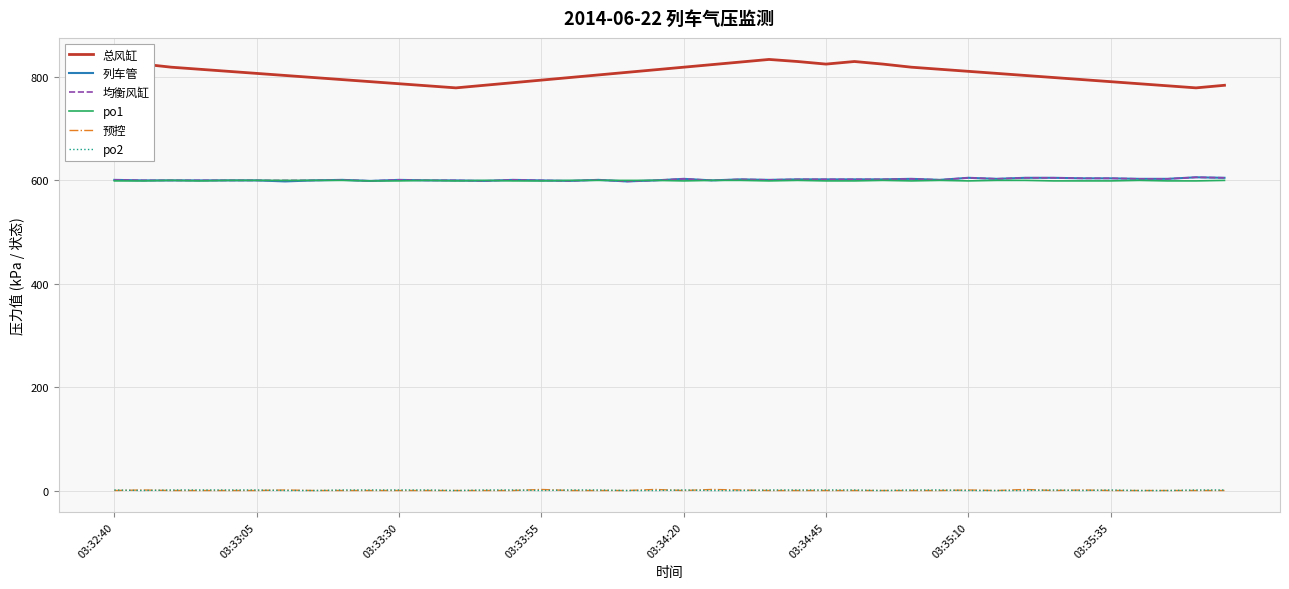

True or false: 总风缸 and 列车管 intersect in this chart.

False